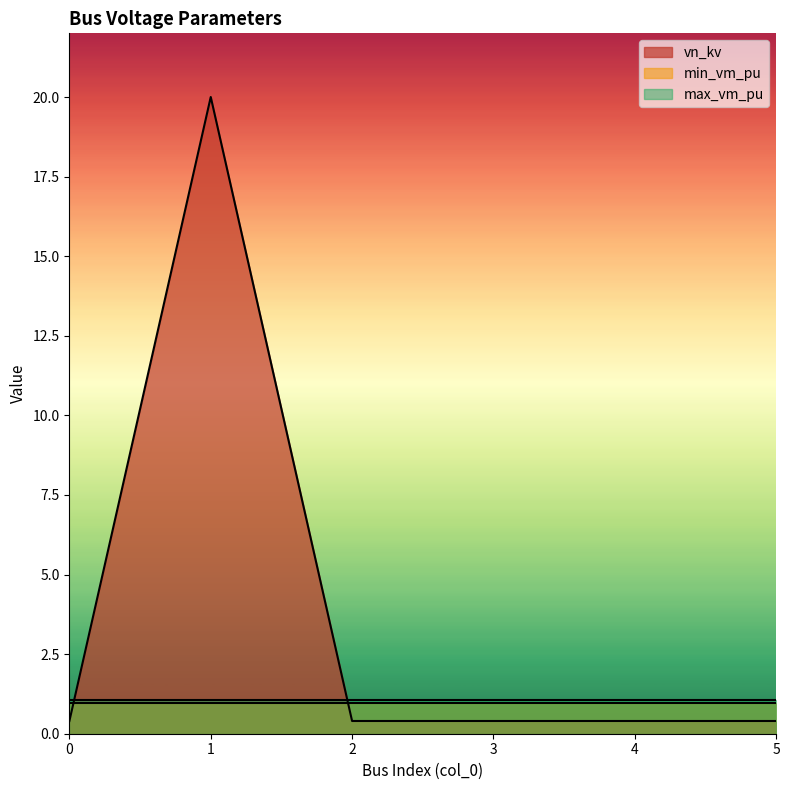

True or false: max_vm_pu has a value of 1.1 at 3.

True